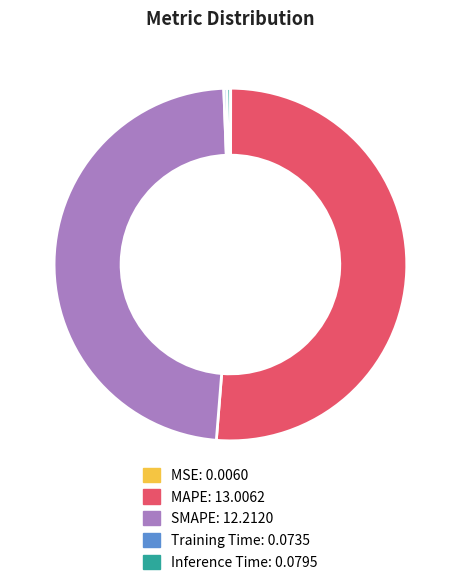

Is there a majority slice in this chart?

Yes